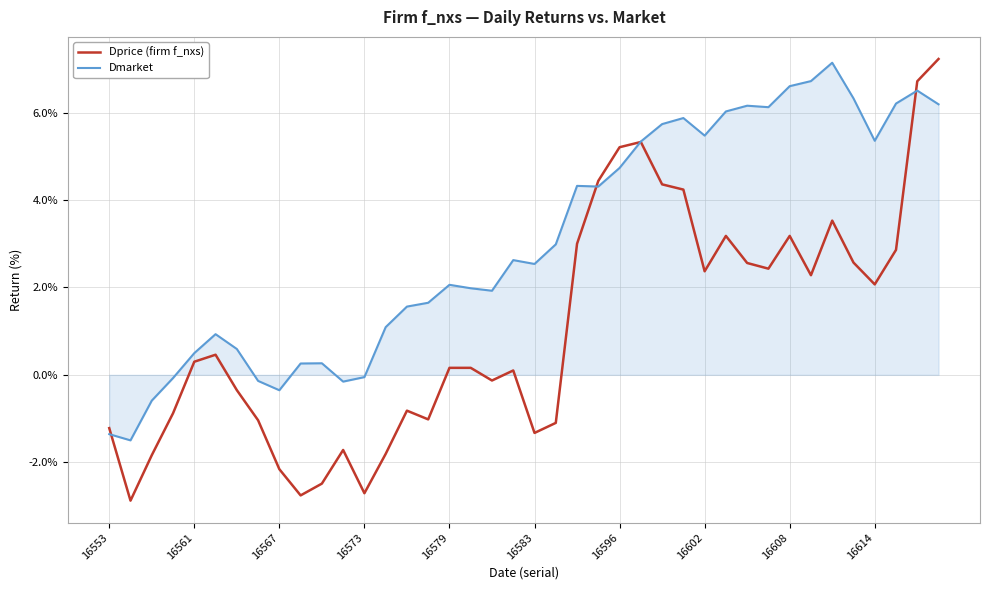

Which series has the largest total across all categories?

Dmarket